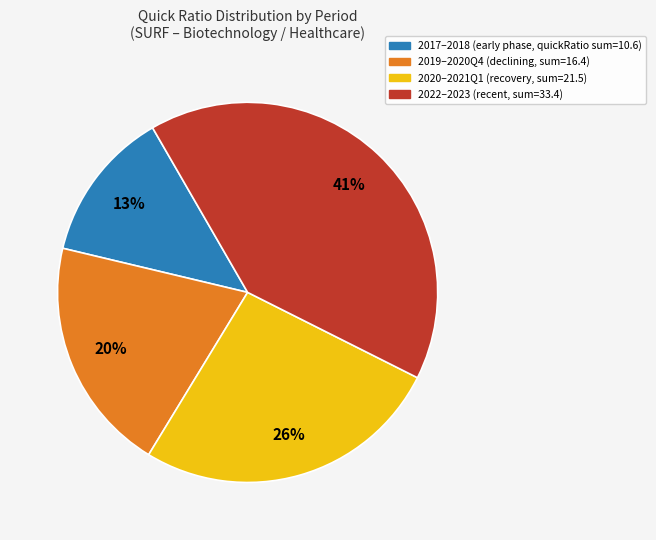

Is there a majority slice in this chart?

No